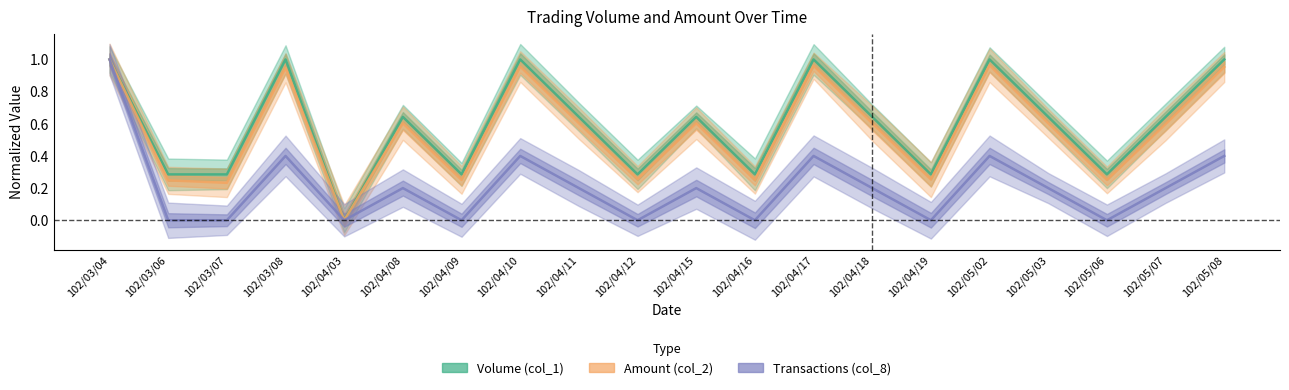

What is the difference between the Transactions (col_8) values at 102/05/03 and 102/04/16?

0.2